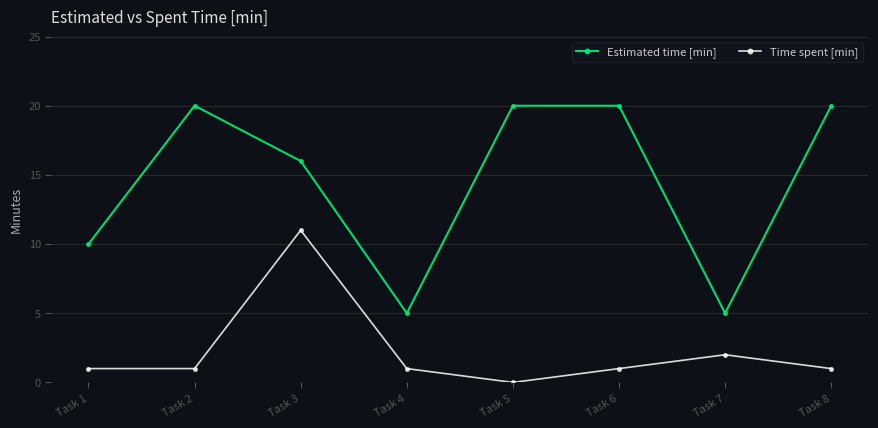

What is the sum of the Time spent [min] values at Task 1 and Task 3?

12